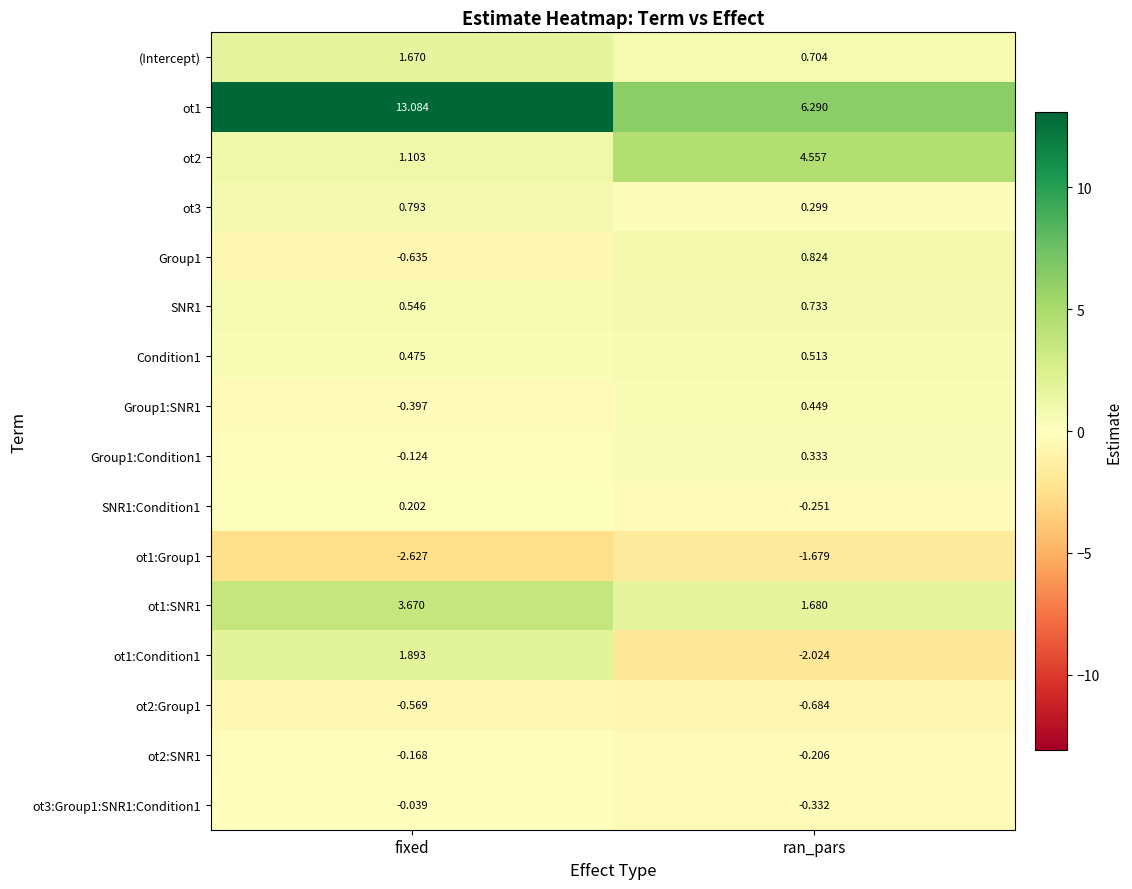

Which label corresponds to the largest value in the chart?

fixed